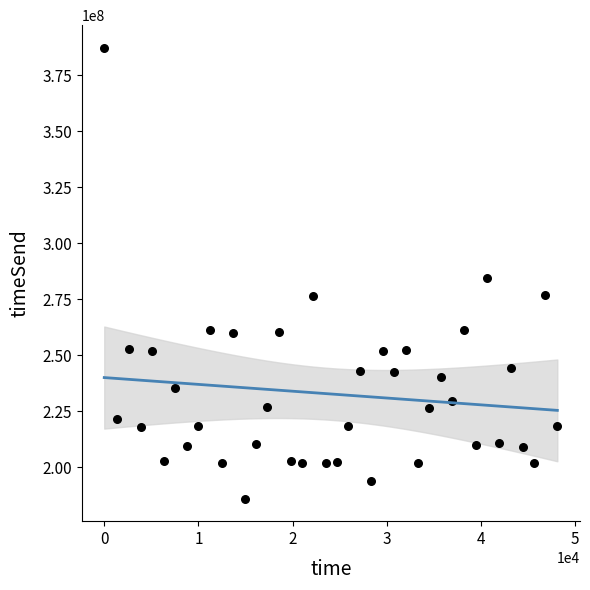

What is the range of Y values (max minus min)?

201341077